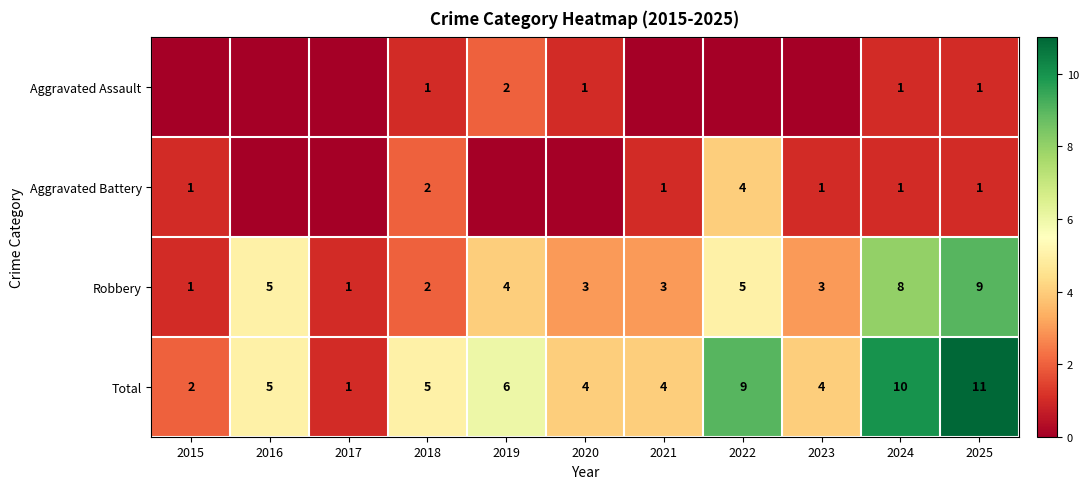

What is the sum of all Total values?

61